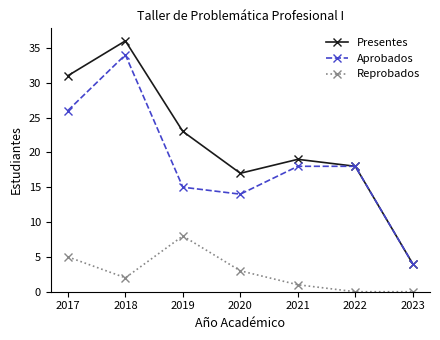

True or false: Presentes has more than 1 points higher than both neighbors.

True